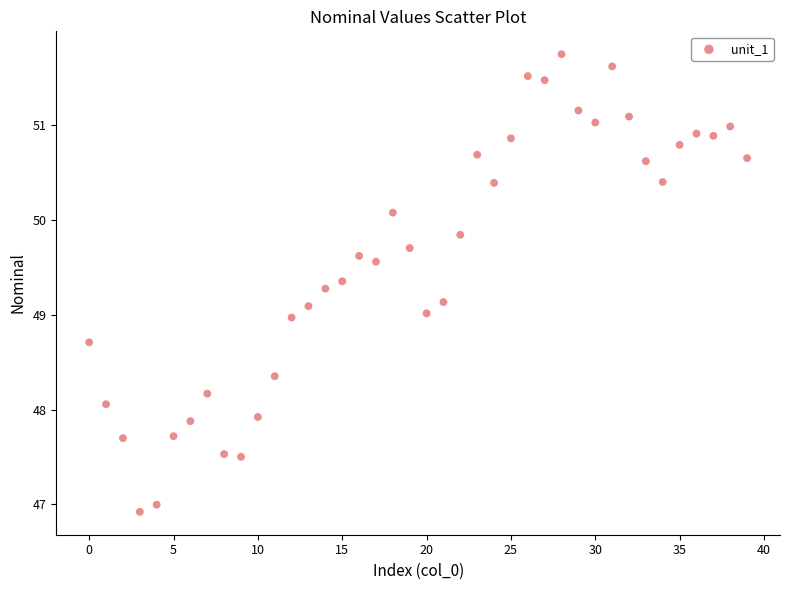

What is the range of Y values (max minus min)?

4.8